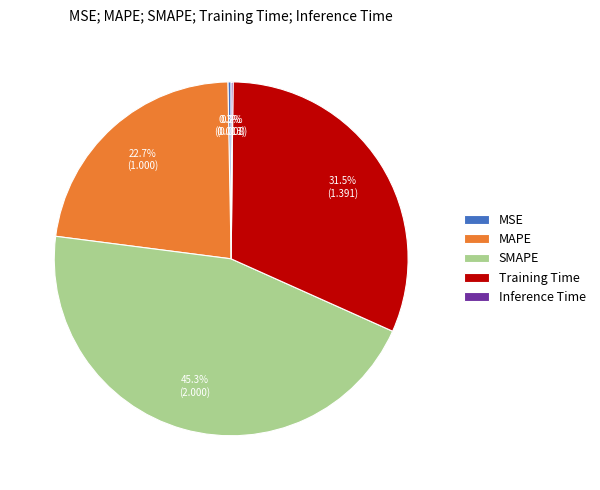

Which has a higher value, Training Time or MSE?

Training Time